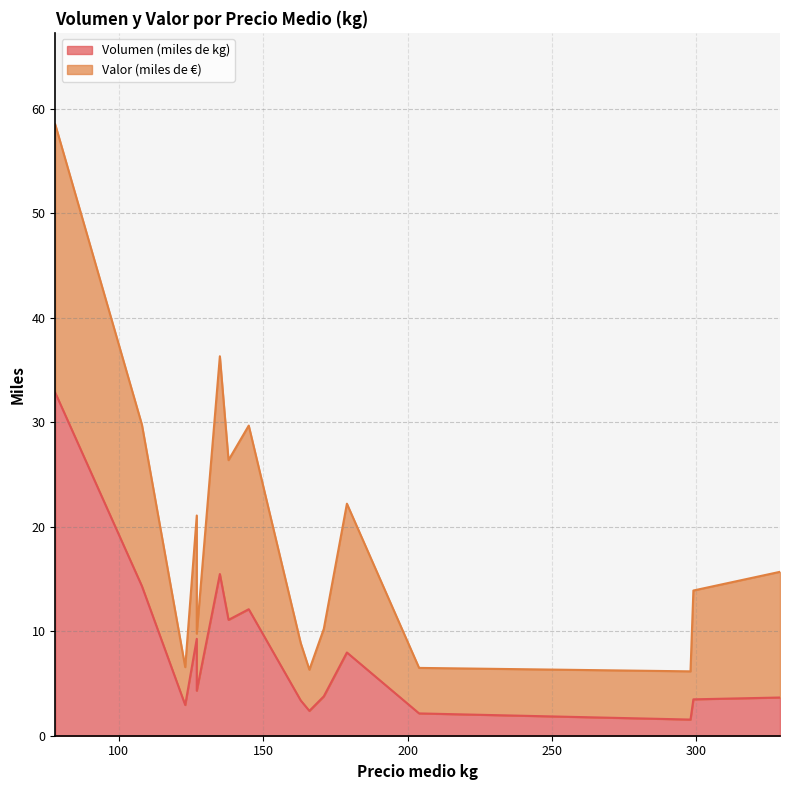

True or false: Valor (miles de €) has more than 0 points higher than both neighbors.

True